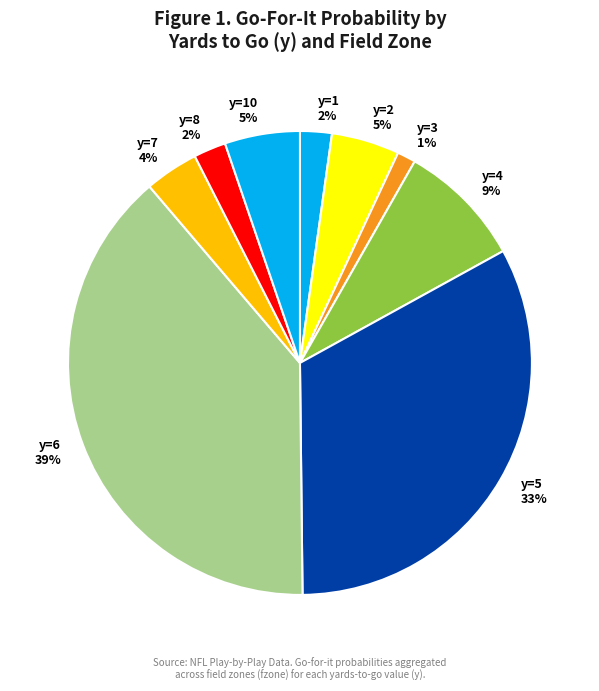

Which category has the biggest portion of the pie?

y=6